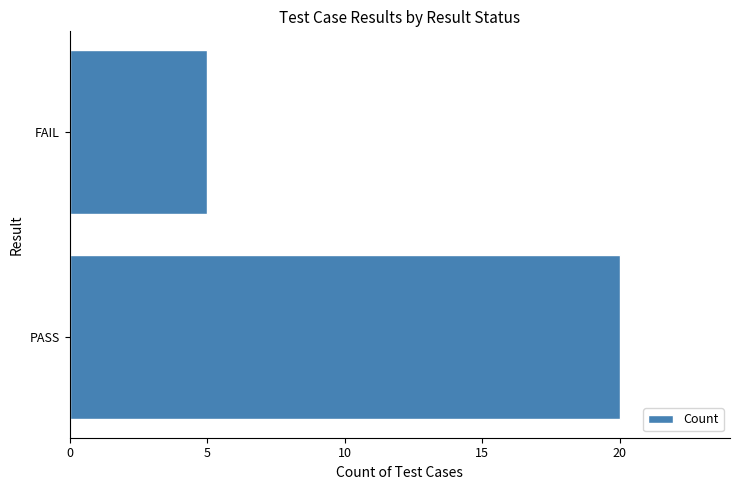

Is it true that the value at PASS is 12?

False